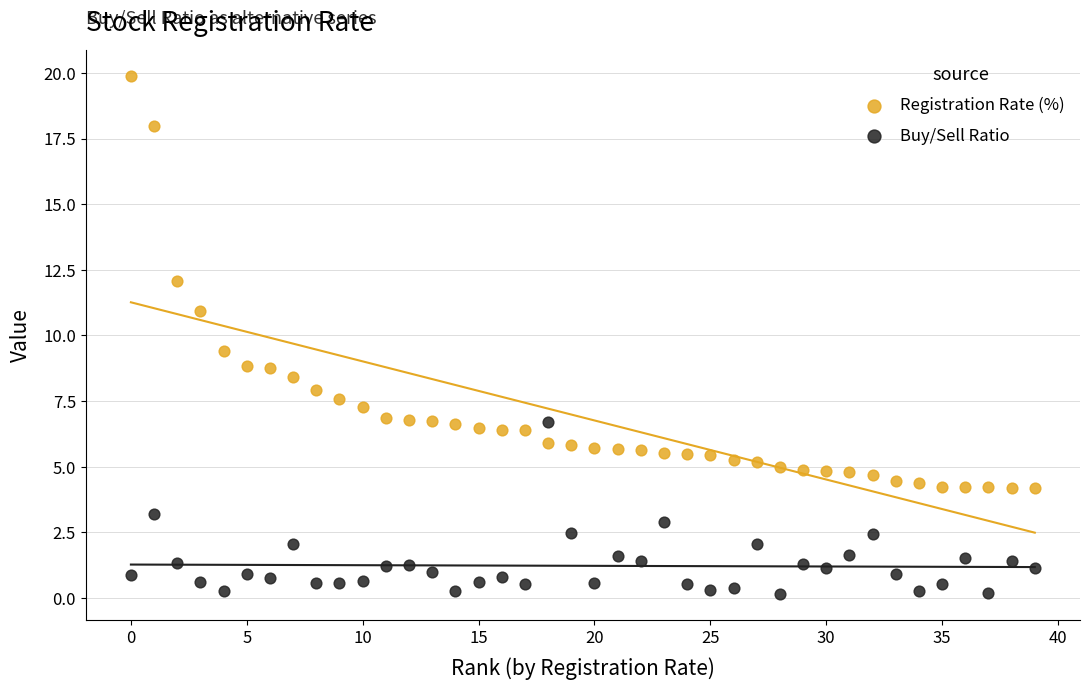

Which series has the widest spread of Y values?

Registration Rate (%)